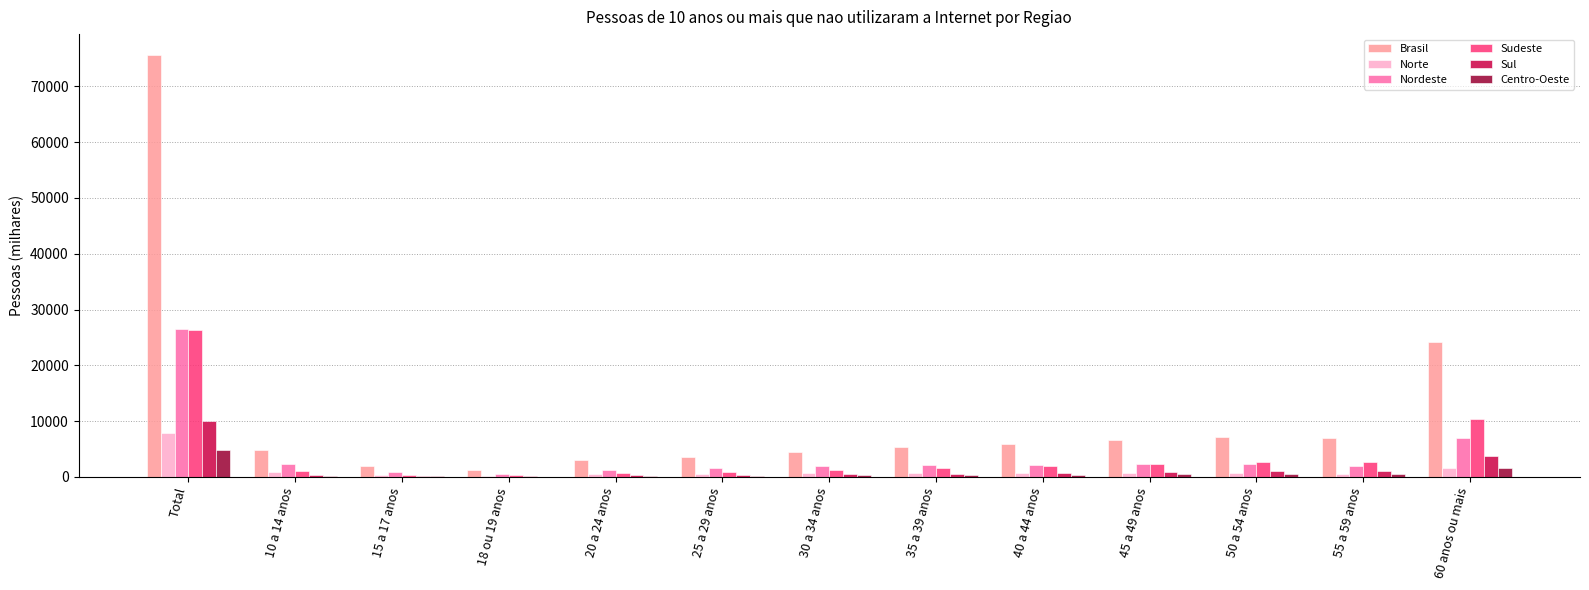

Which category has the highest value across all series?

Total